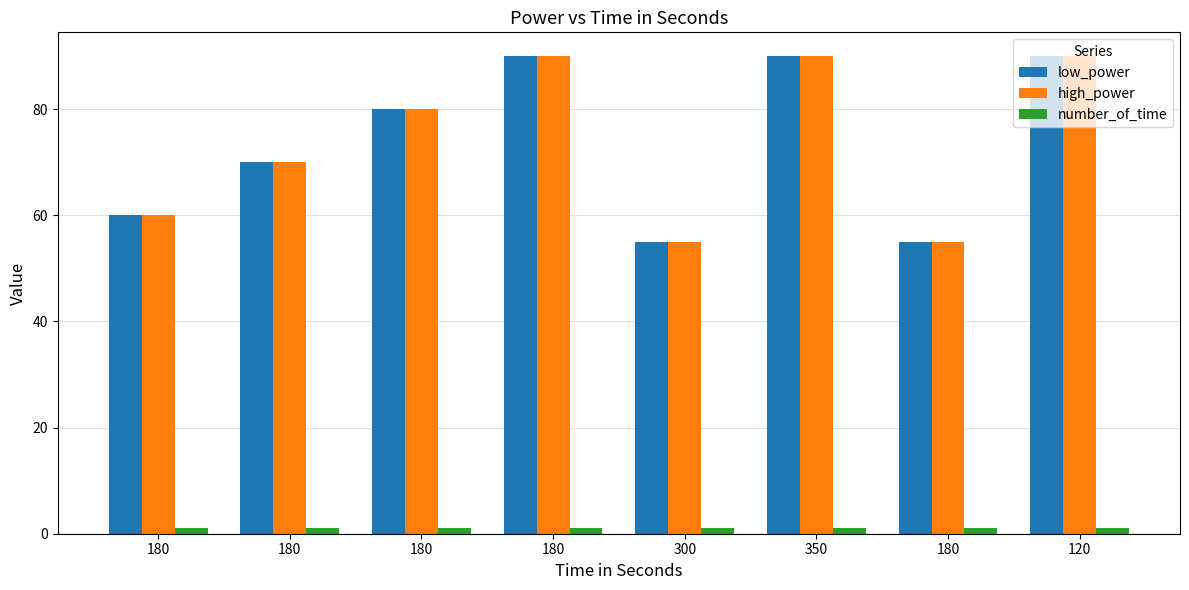

Rank the categories by low_power value from lowest to highest.

300, 180, 180, 180, 180, 180, 350, 120